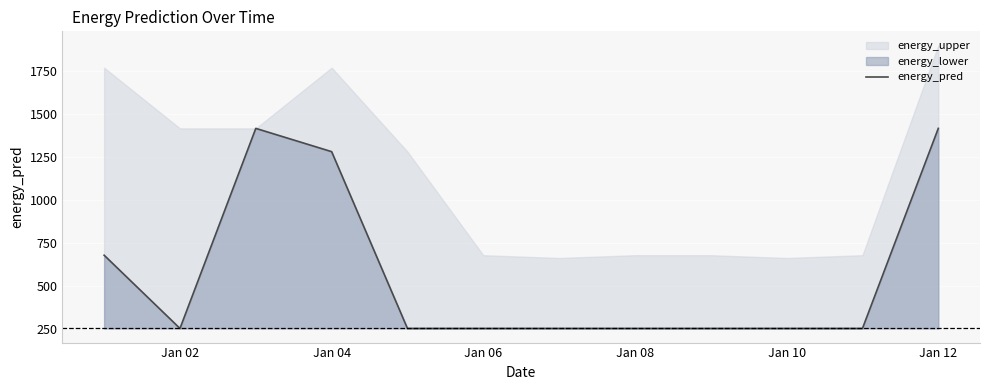

What is the difference between the maximum and minimum values?

1162.3